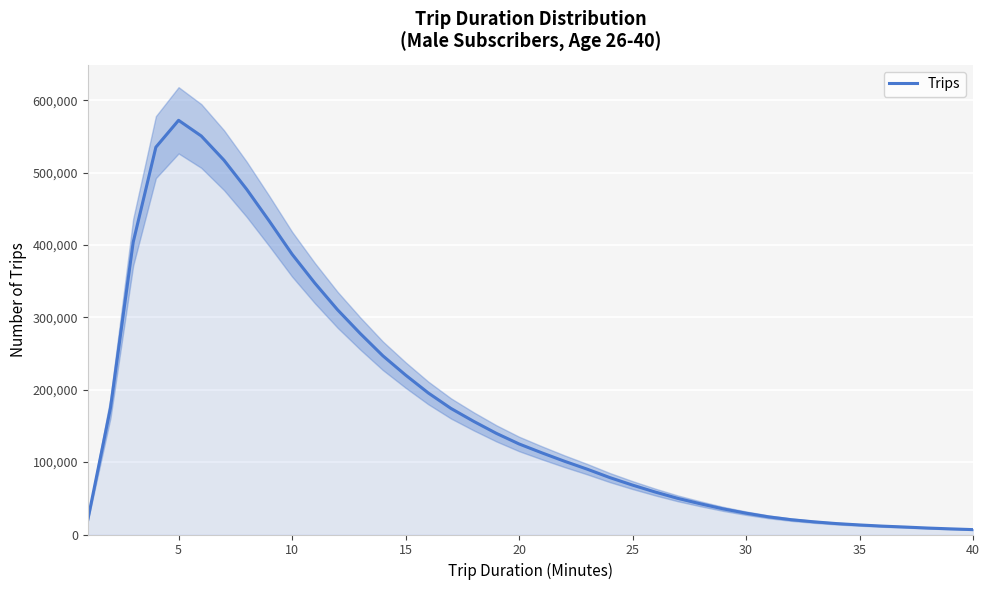

How many lines are shown in the chart?

1